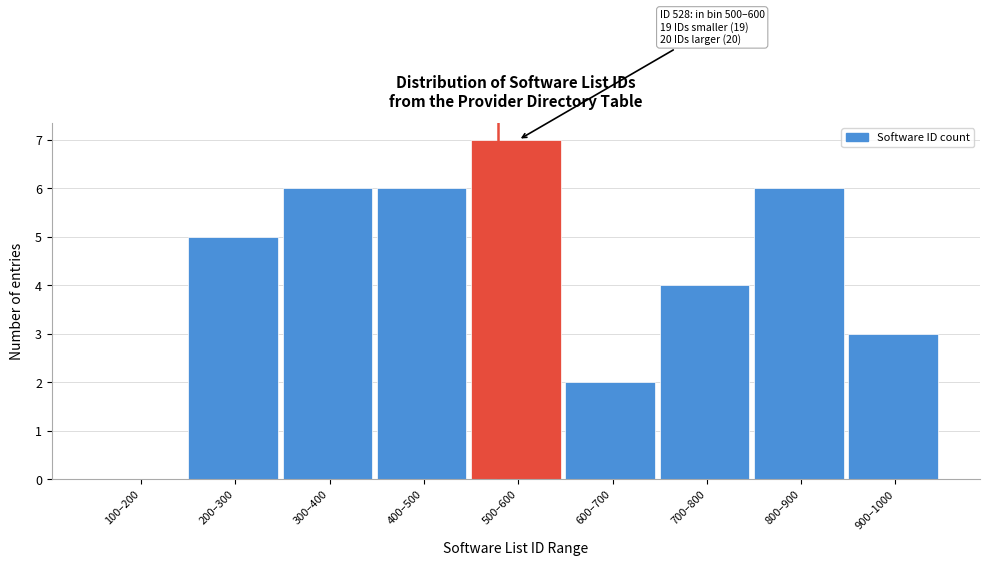

Reading left to right, list all the values displayed in this chart.

100–200=0	200–300=5	300–400=6	400–500=6	500–600=7	600–700=2	700–800=4	800–900=6	900–1000=3